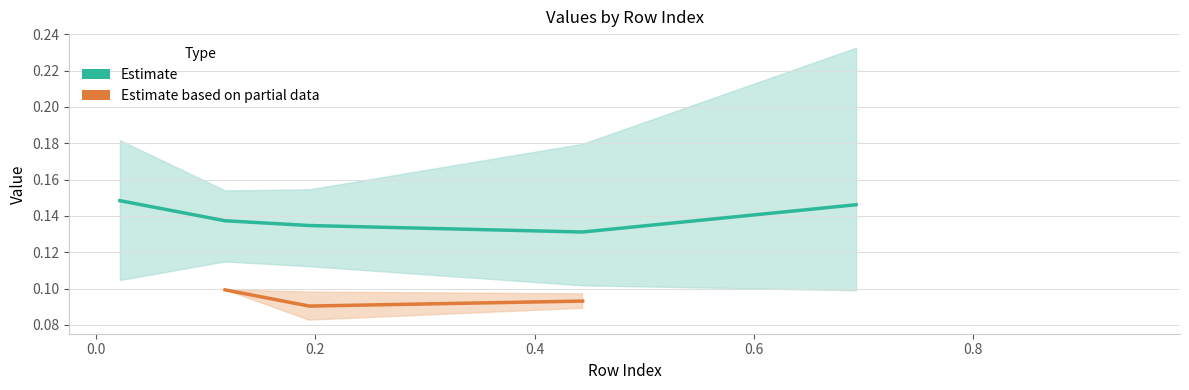

Count the Estimate values in the range 0 to 1.

5